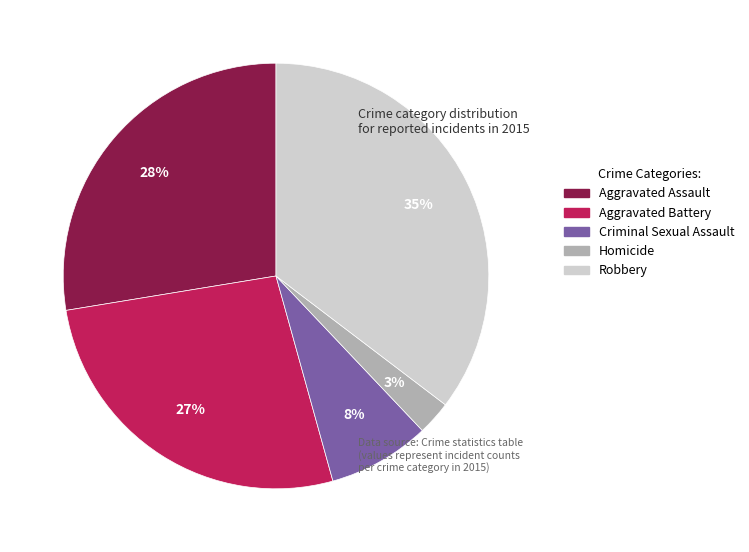

Is there any slice that represents more than half of the pie?

No